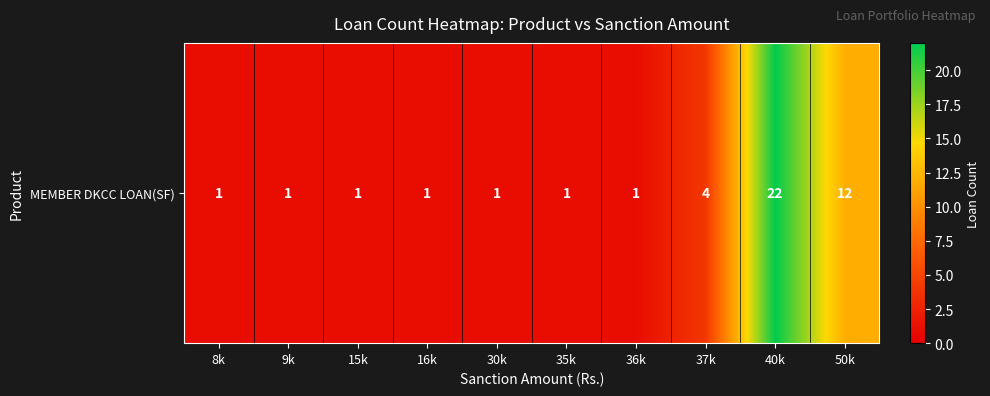

How many values exceed 1?

3